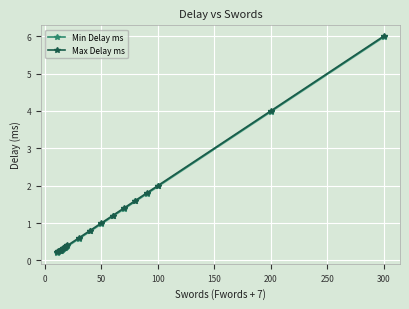

What is the sum of all Max Delay ms values?

23.5